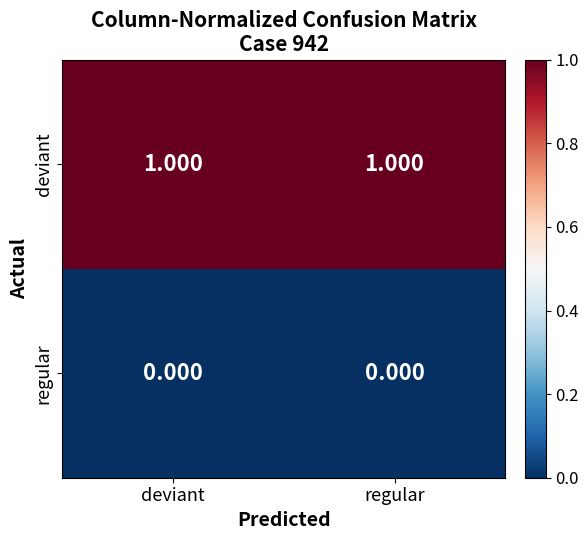

Which series has the largest total across all categories?

deviant